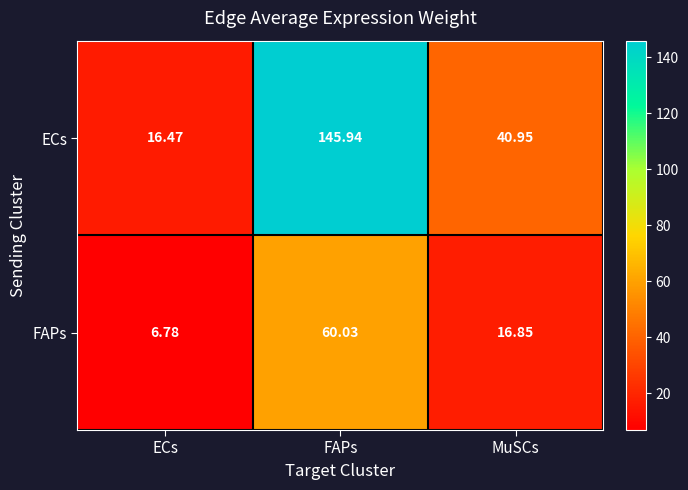

Which series changed the most between FAPs and MuSCs?

ECs